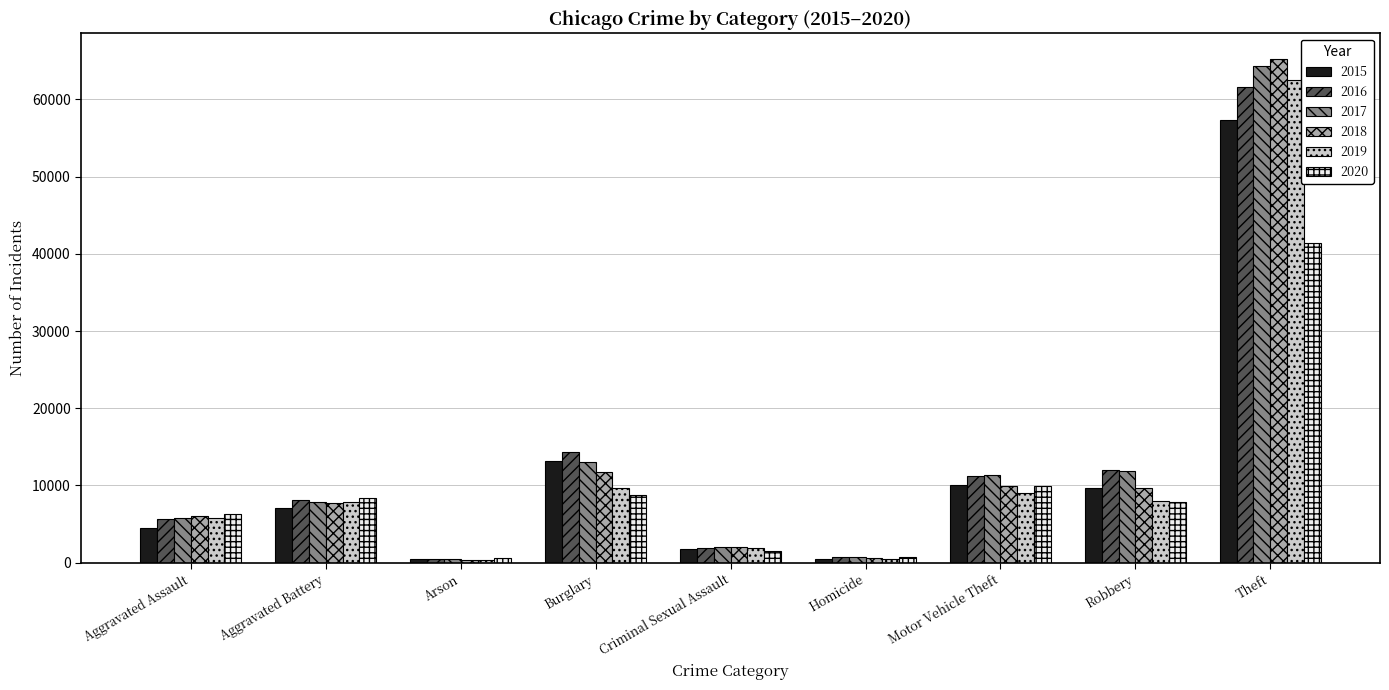

What is the difference between the 2015 values at Motor Vehicle Theft and Aggravated Battery?

3049